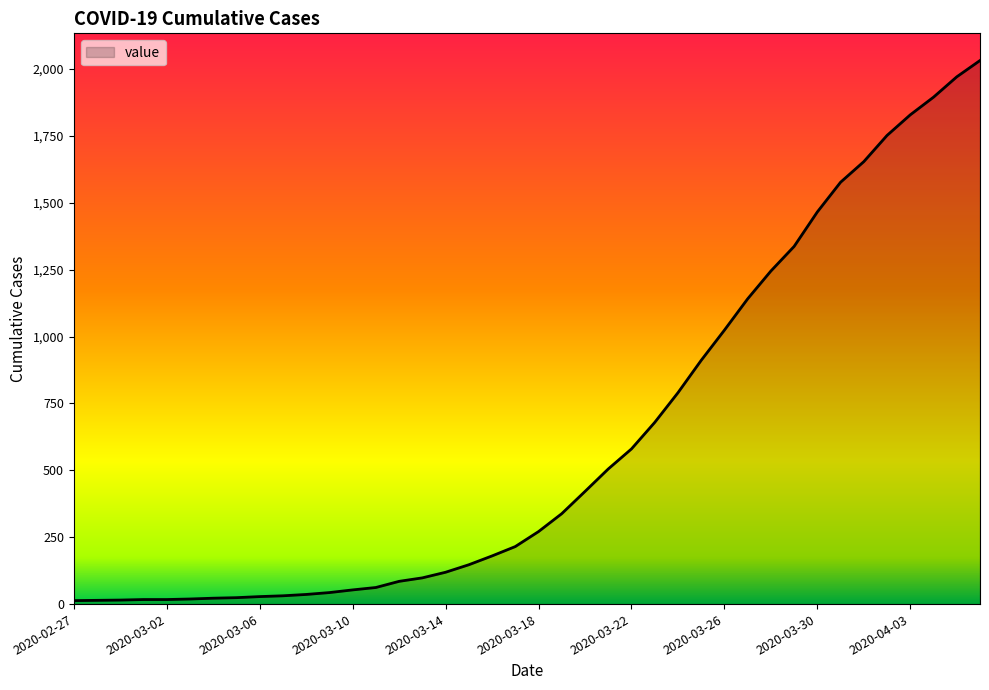

What is the difference between the second highest and second lowest values?

1957